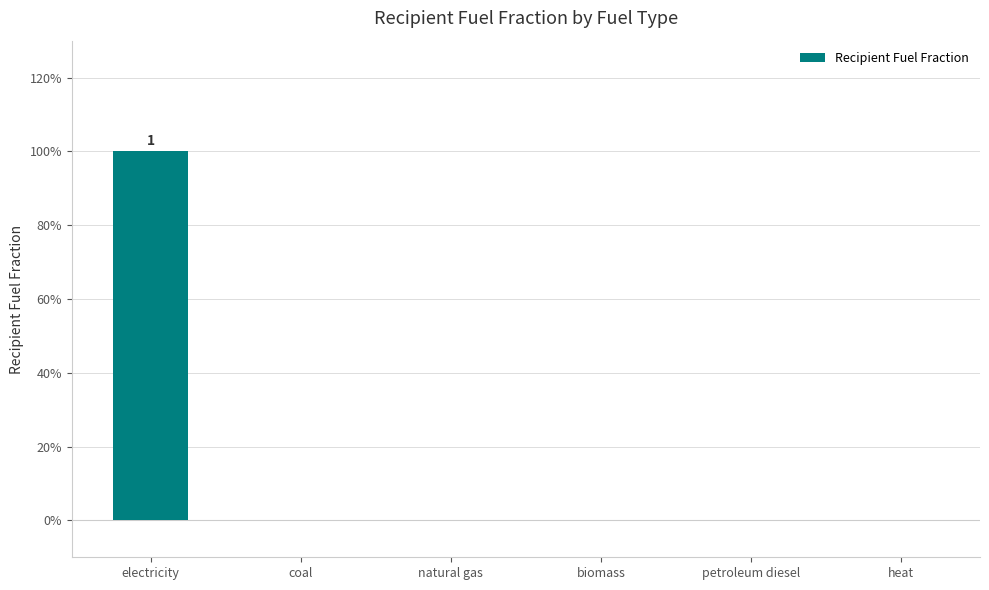

Reading right to left, list all the values displayed in this chart.

0	0	0	0	0	1